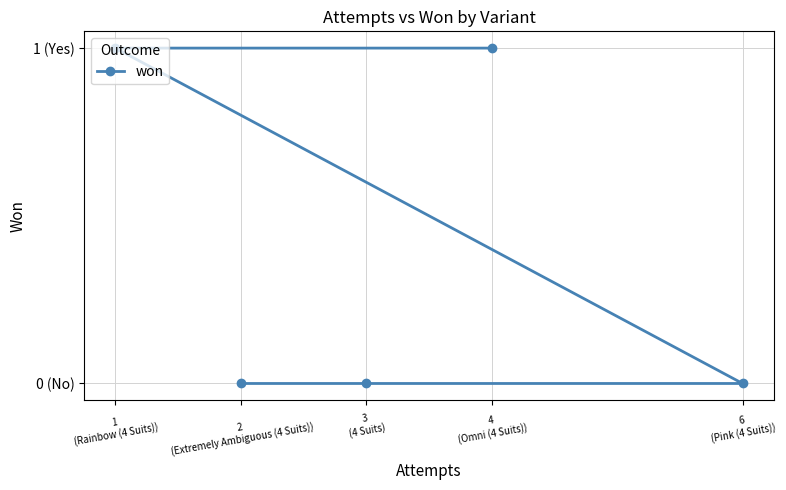

What is the maximum value shown in the chart?

1